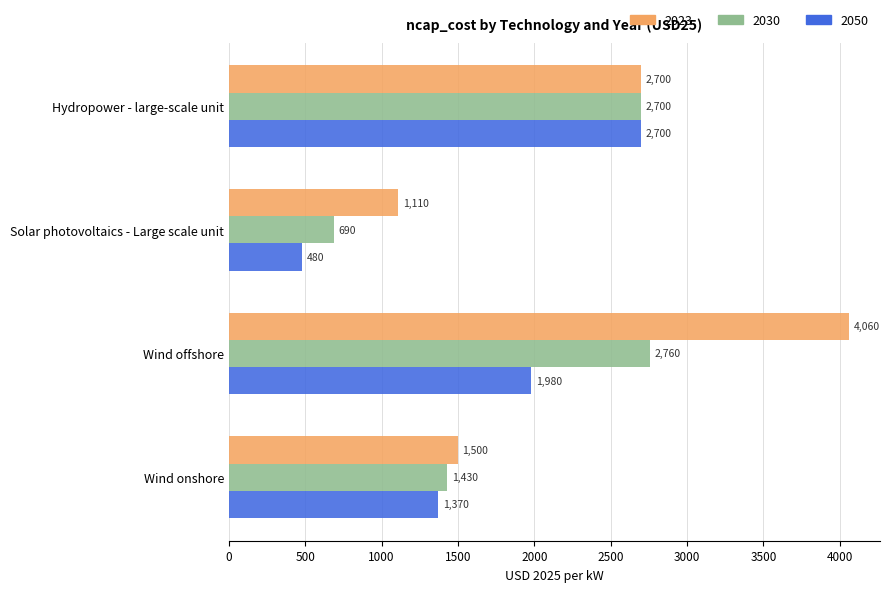

The value of 2023 at Wind onshore is 2282. True or false?

False